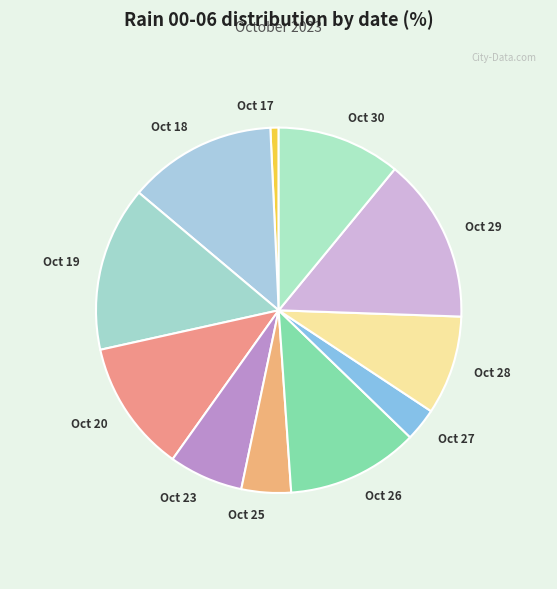

Do Oct 25 and Oct 29 together represent more than half of the pie?

No